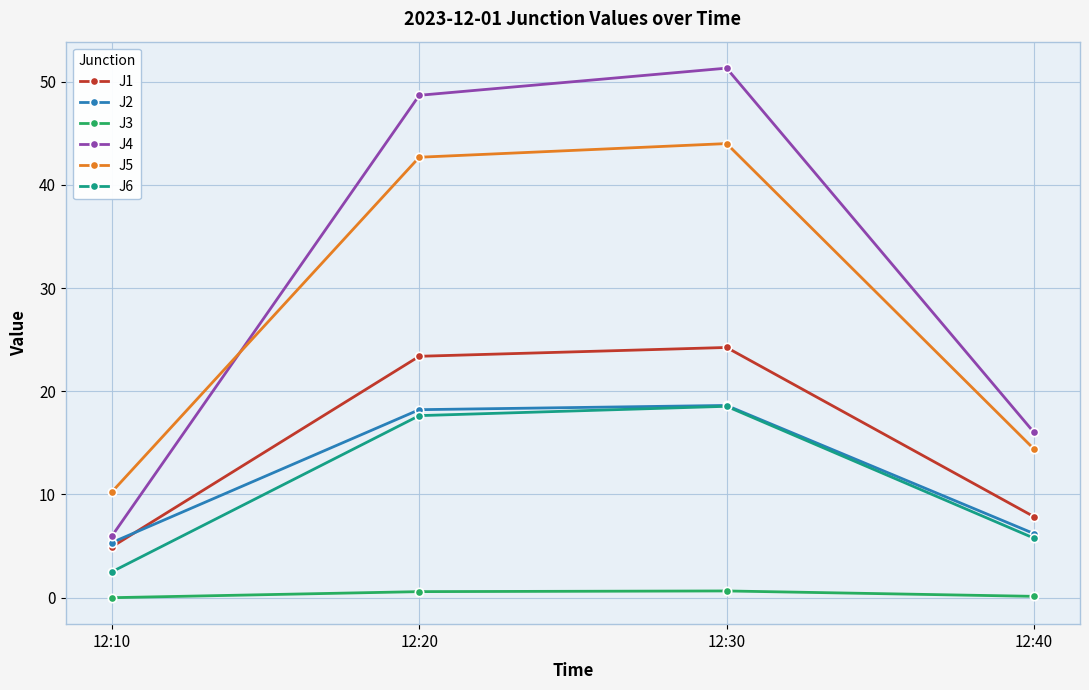

The J3 series shows 0.7 at 12:30. True or false?

True